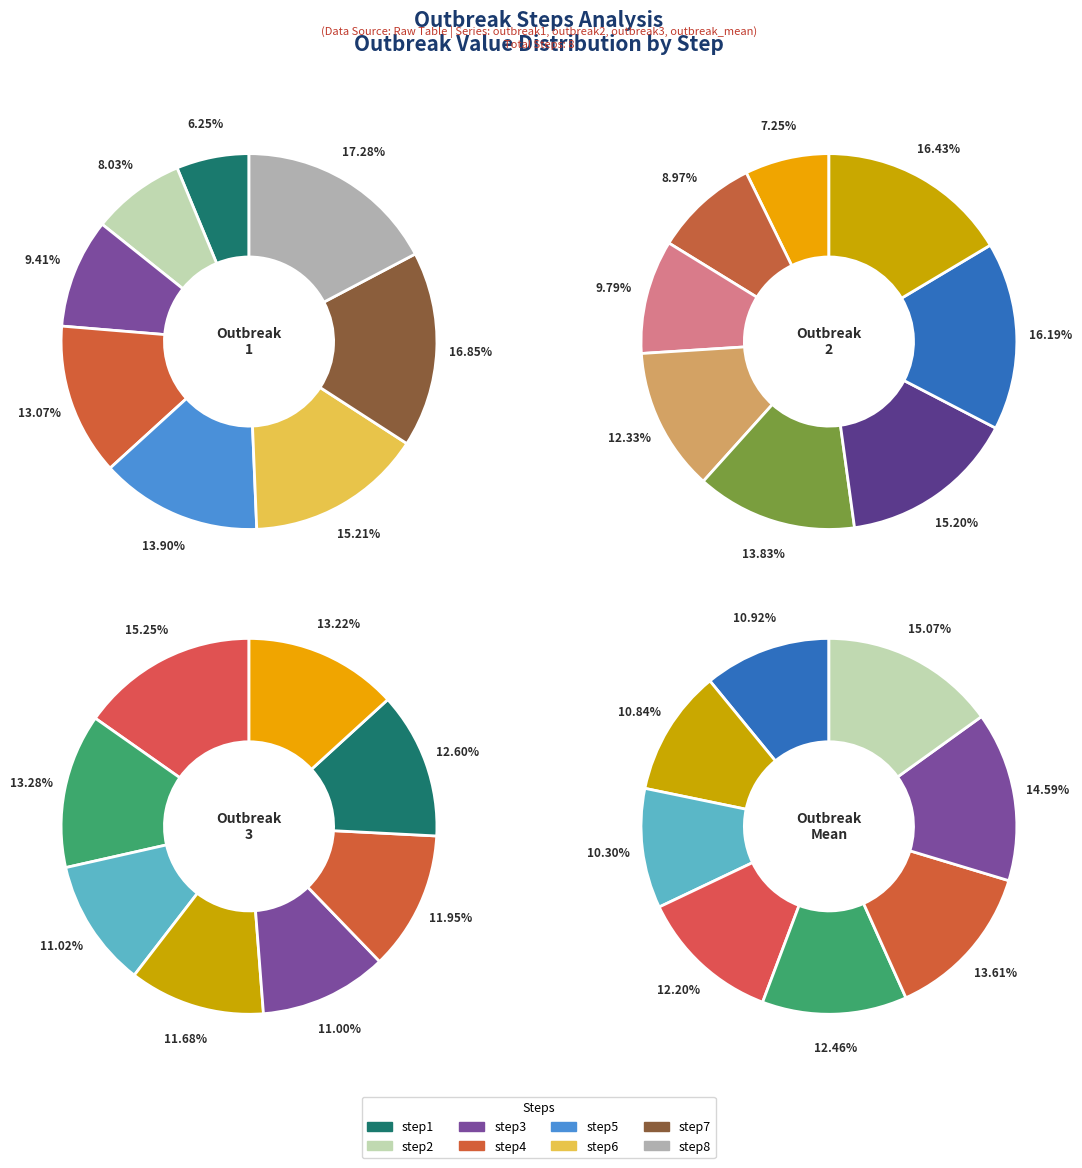

What percentage is the step1 slice, to the nearest percent?

7%